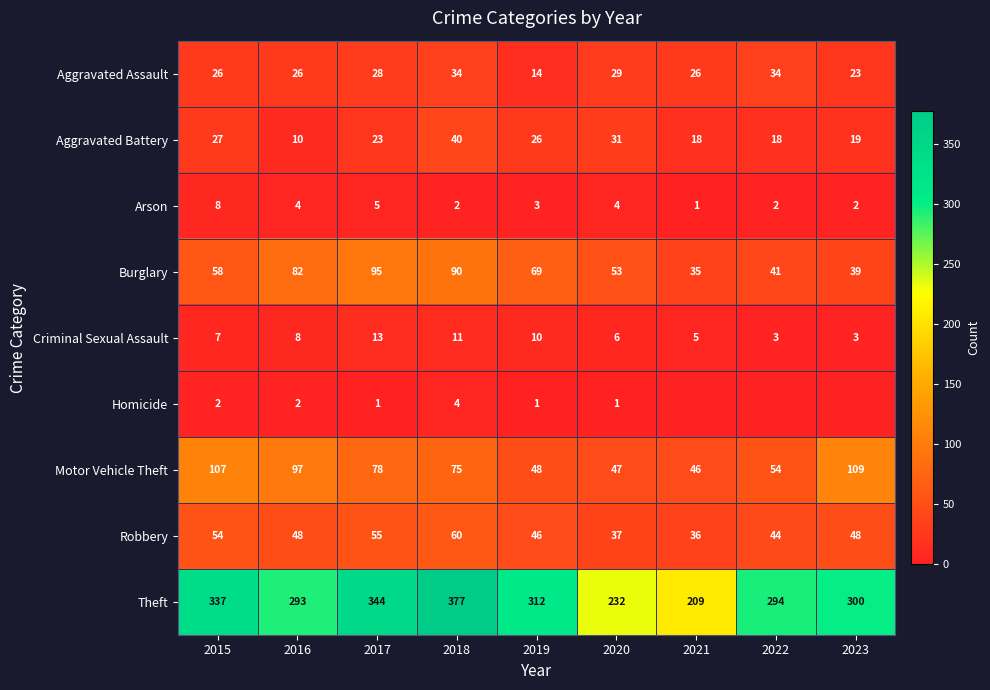

What is the average value of the Robbery series?

48